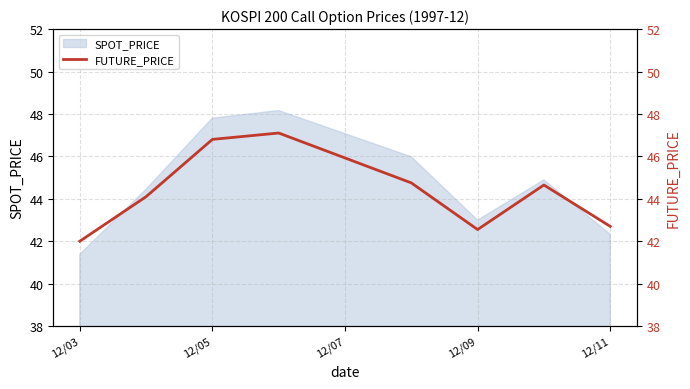

True or false: SPOT_PRICE has a value of 14.7 at 12/05.

False